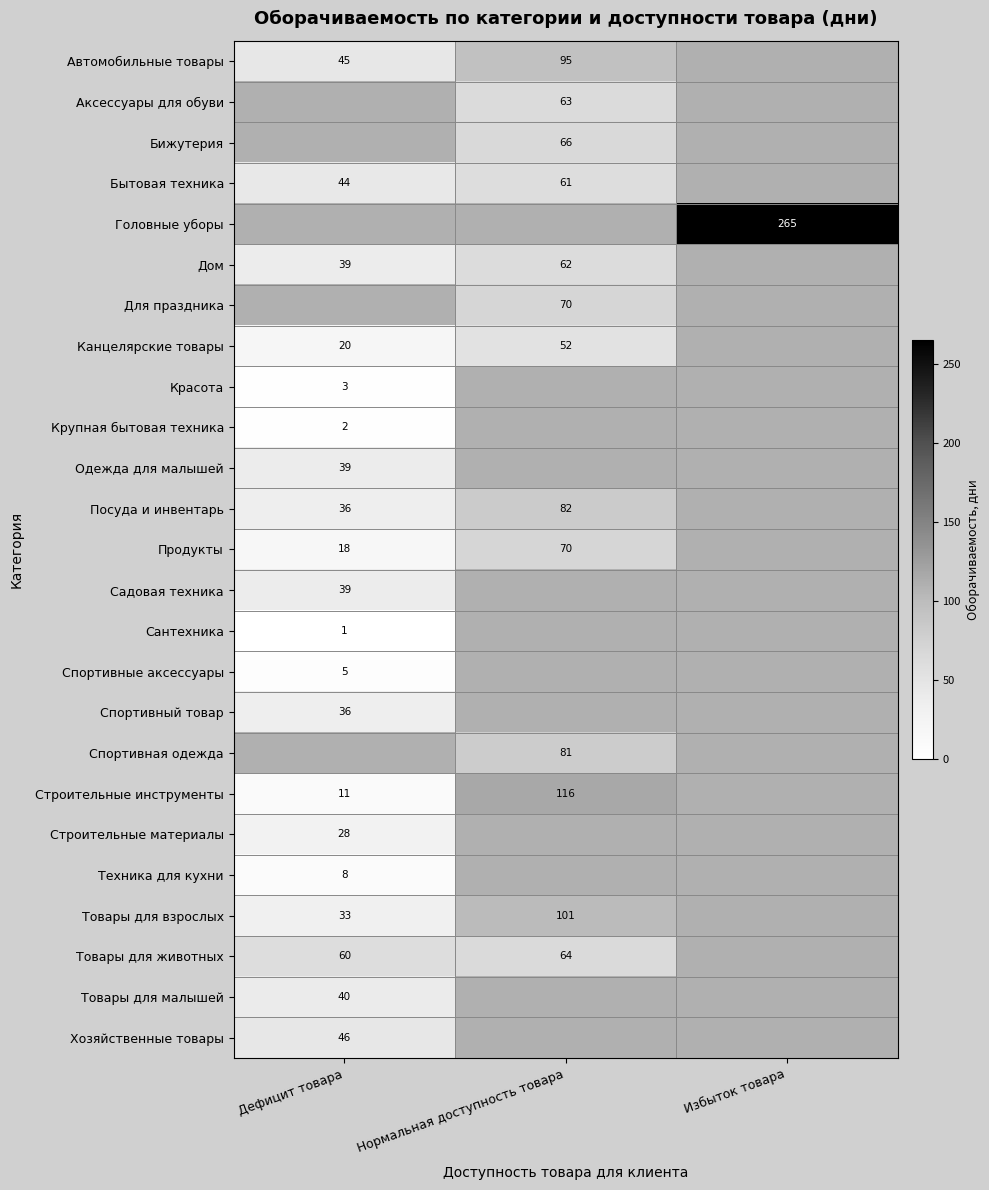

Is the value of Хозяйственные товары at Дефицит товара greater than the value of Дом at Дефицит товара?

Yes